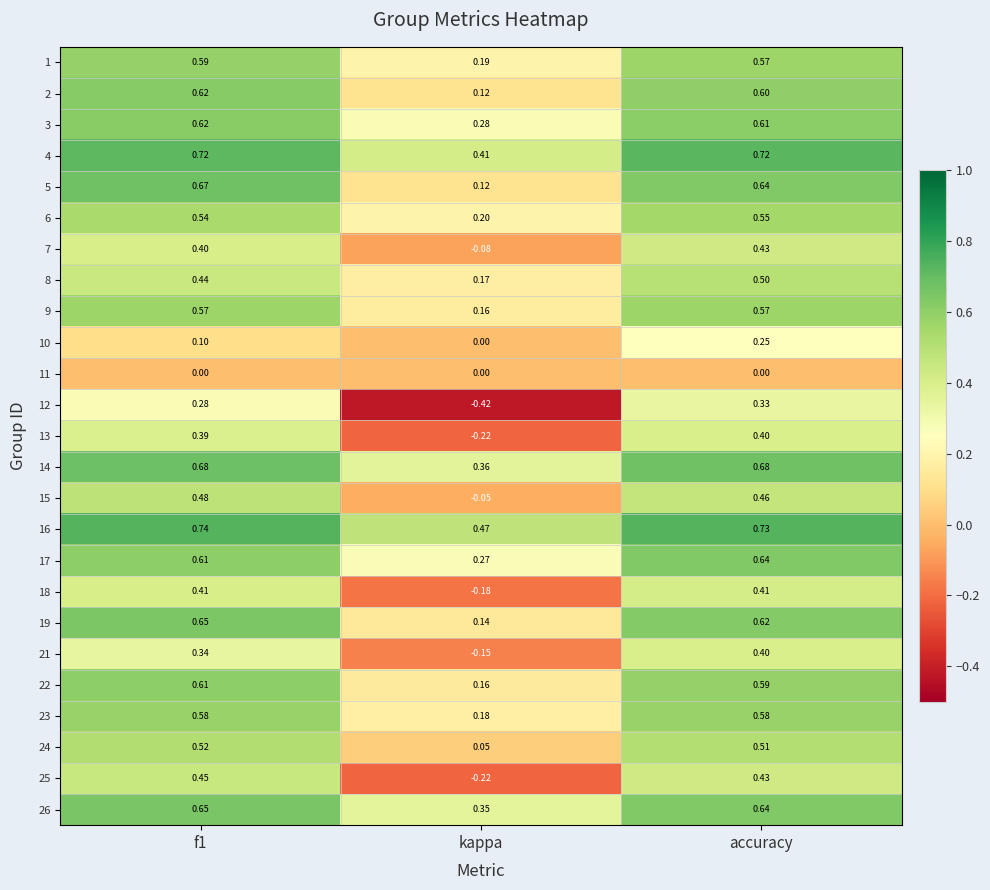

At which category does the chart reach its peak across all series?

f1